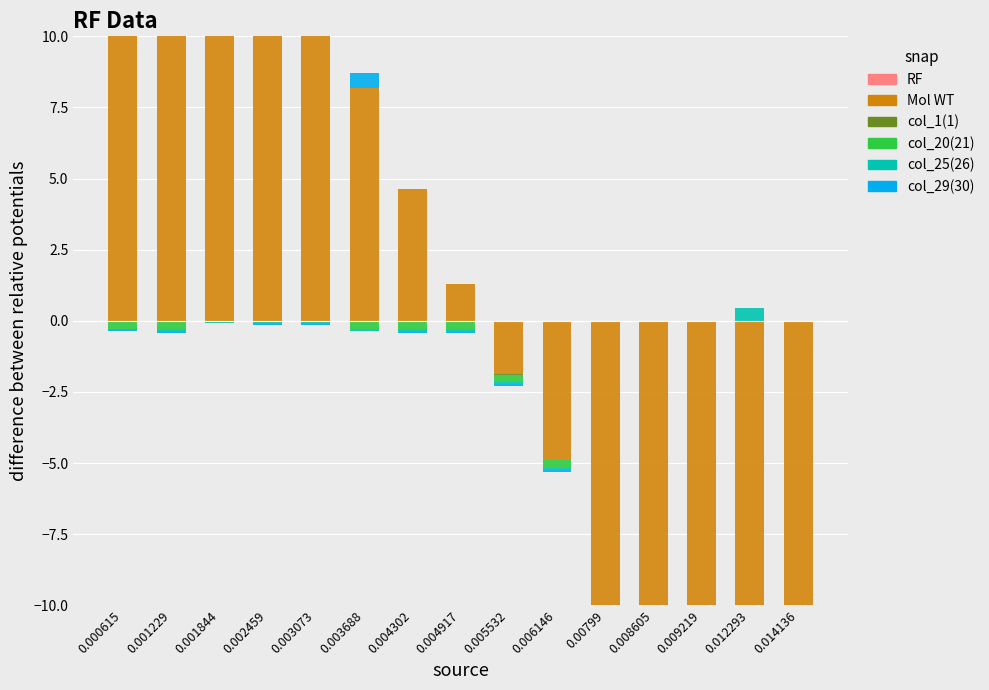

How many categories are shown in the chart?

15